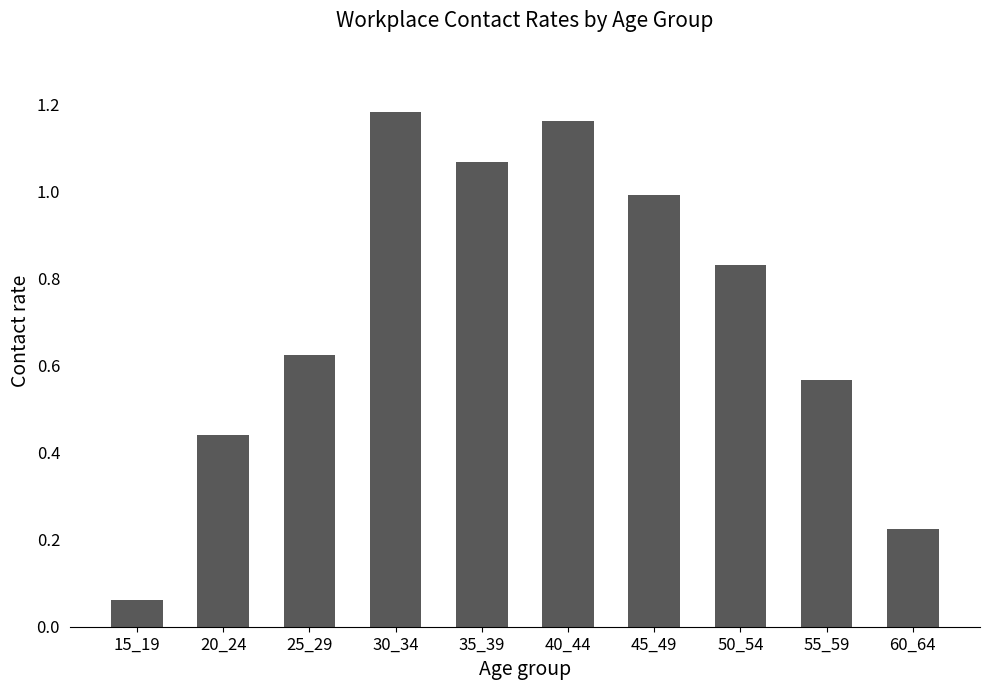

What is the sum of the values at 40_44 and 20_24?

1.6